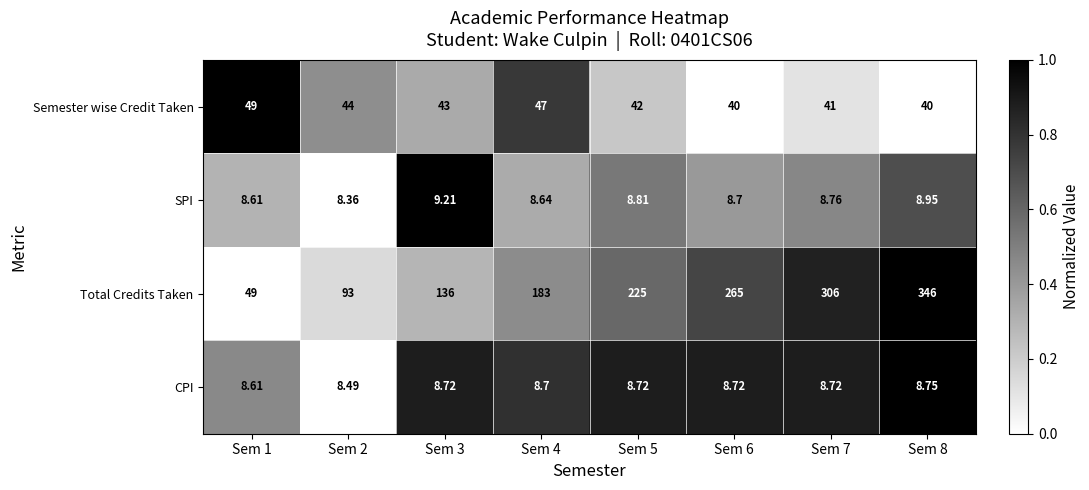

Rank the series at Sem 7 from highest to lowest value.

Total Credits Taken, Semester wise Credit Taken, SPI, CPI